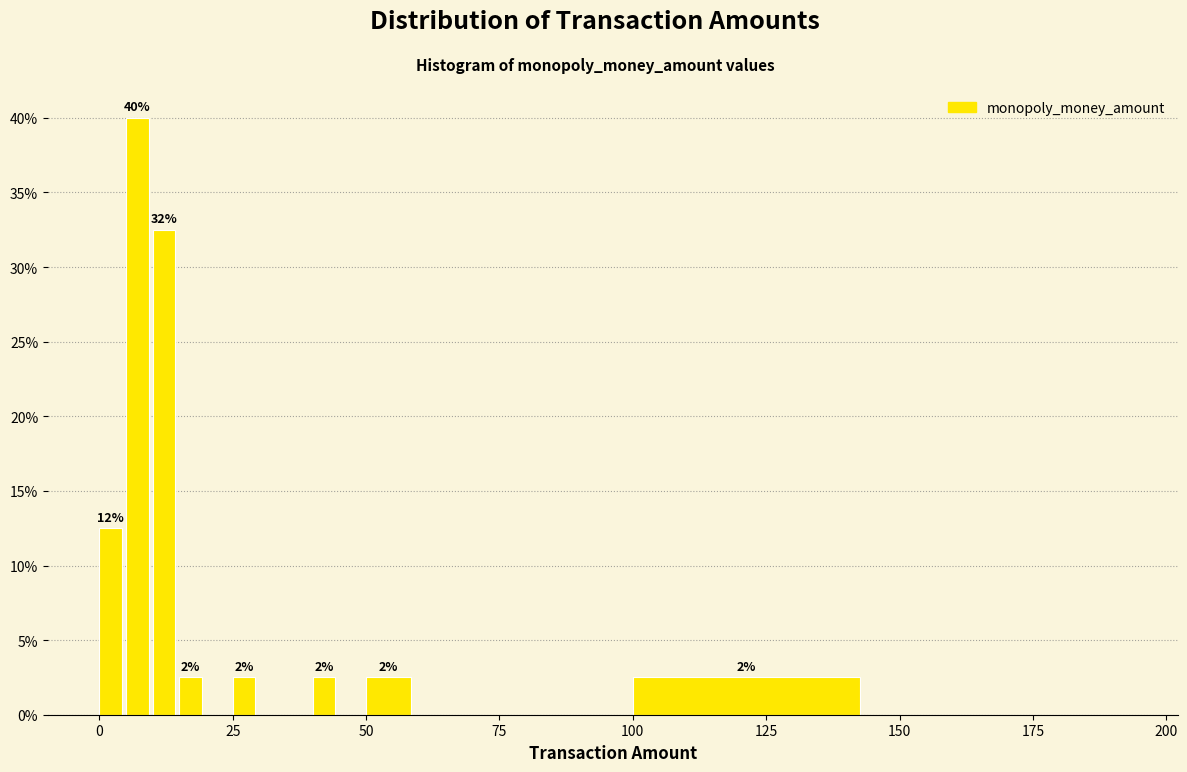

Read against the x-axis, roughly where is the centre of the tallest bar?

5